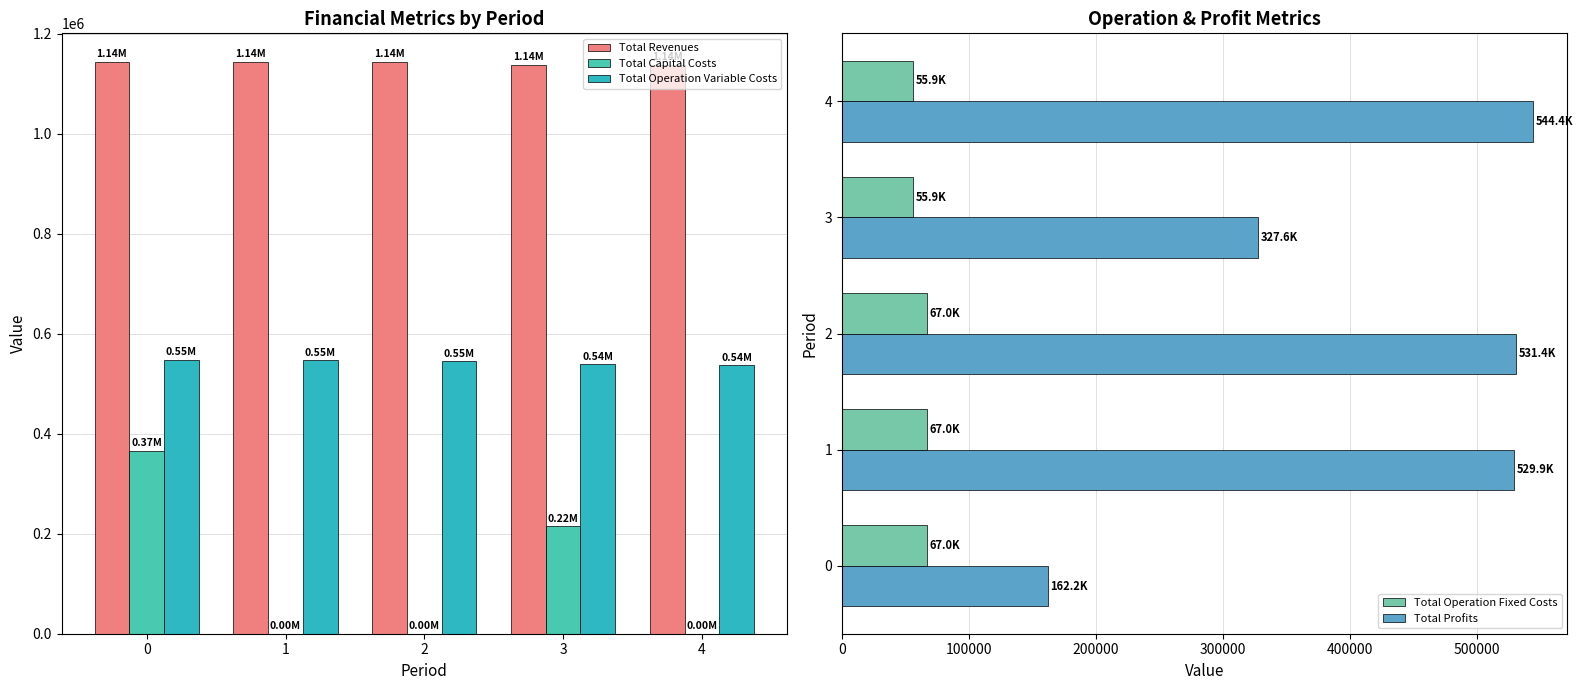

Which series has the widest spread of values?

Total Profits